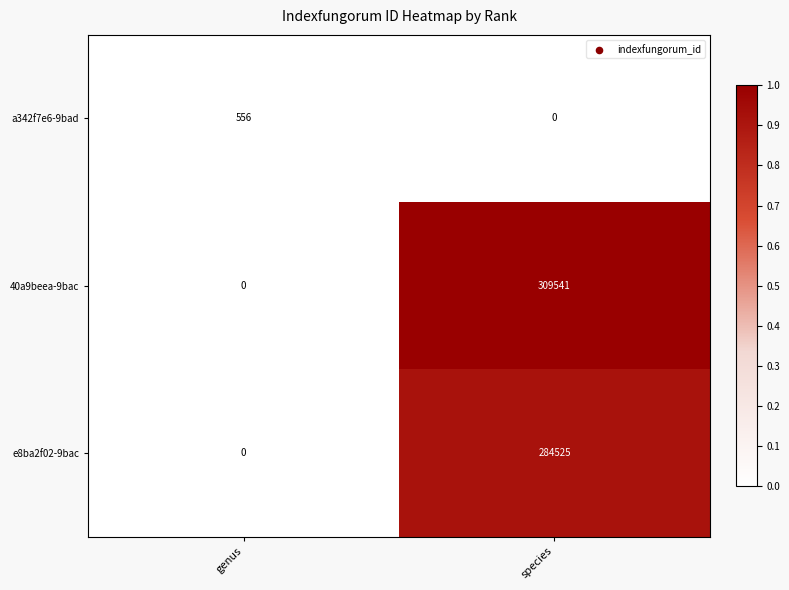

The value of e8ba2f02-9bac at genus is 101335. True or false?

False